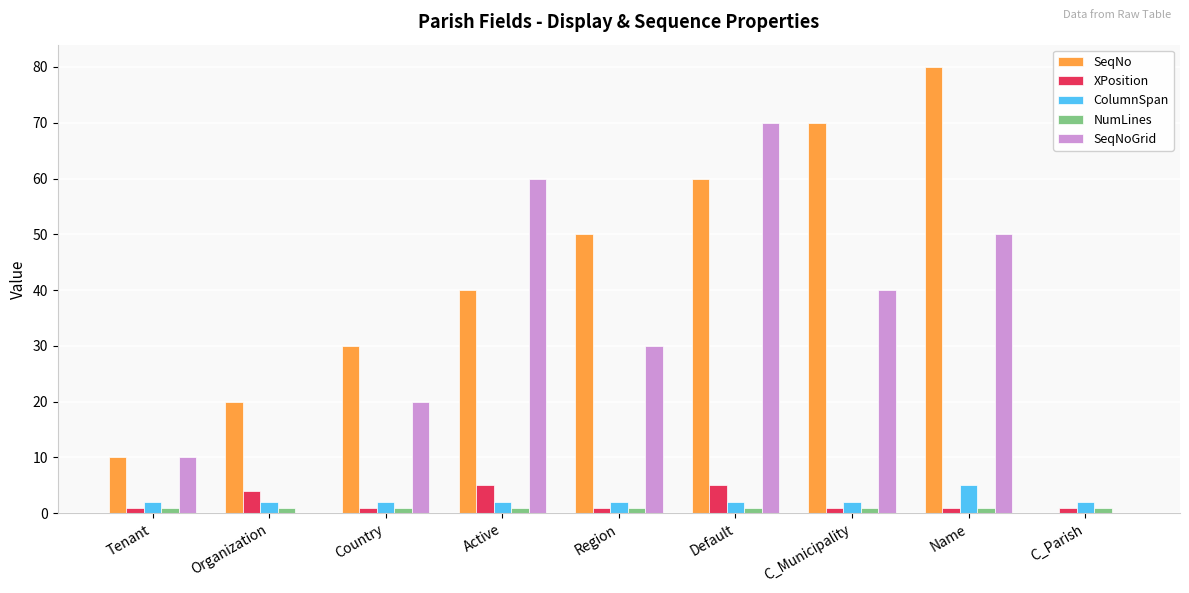

Is it true that ColumnSpan equals 2 at C_Parish?

True